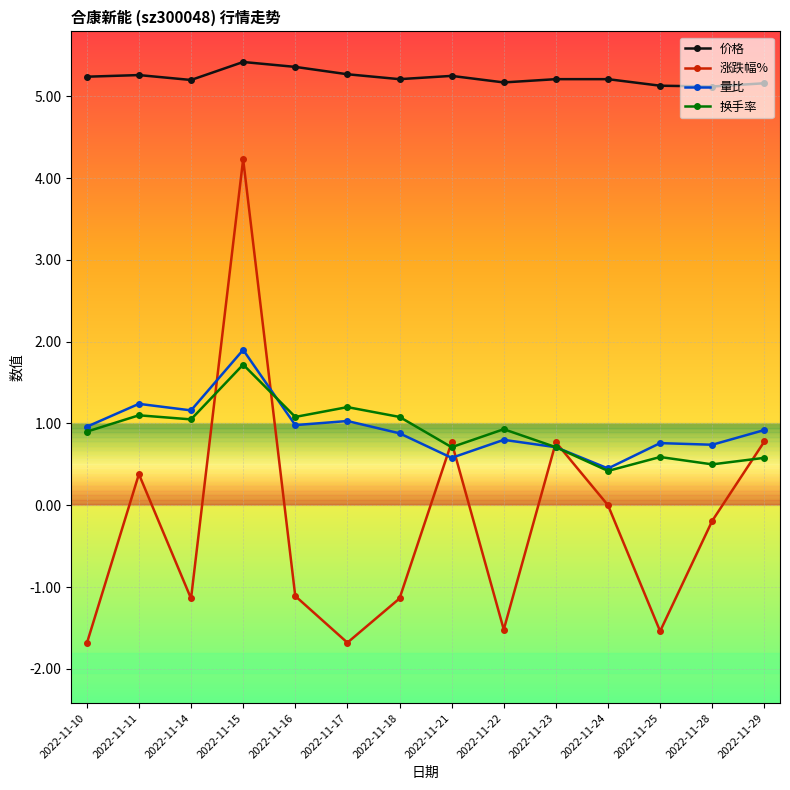

What is the lowest value of the 量比 series?

0.5